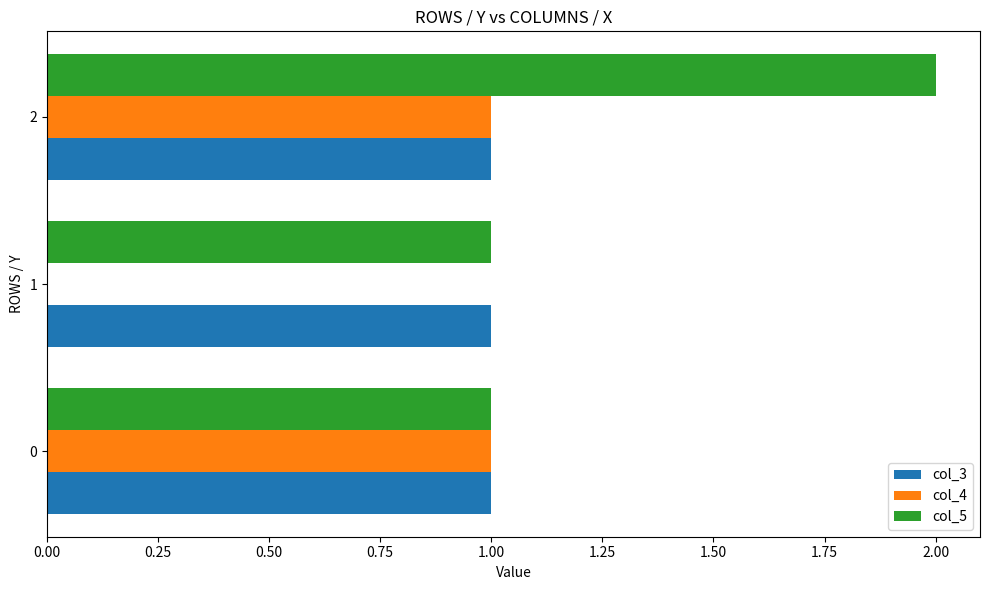

Between 0 and 1, which series saw the biggest shift?

col_4